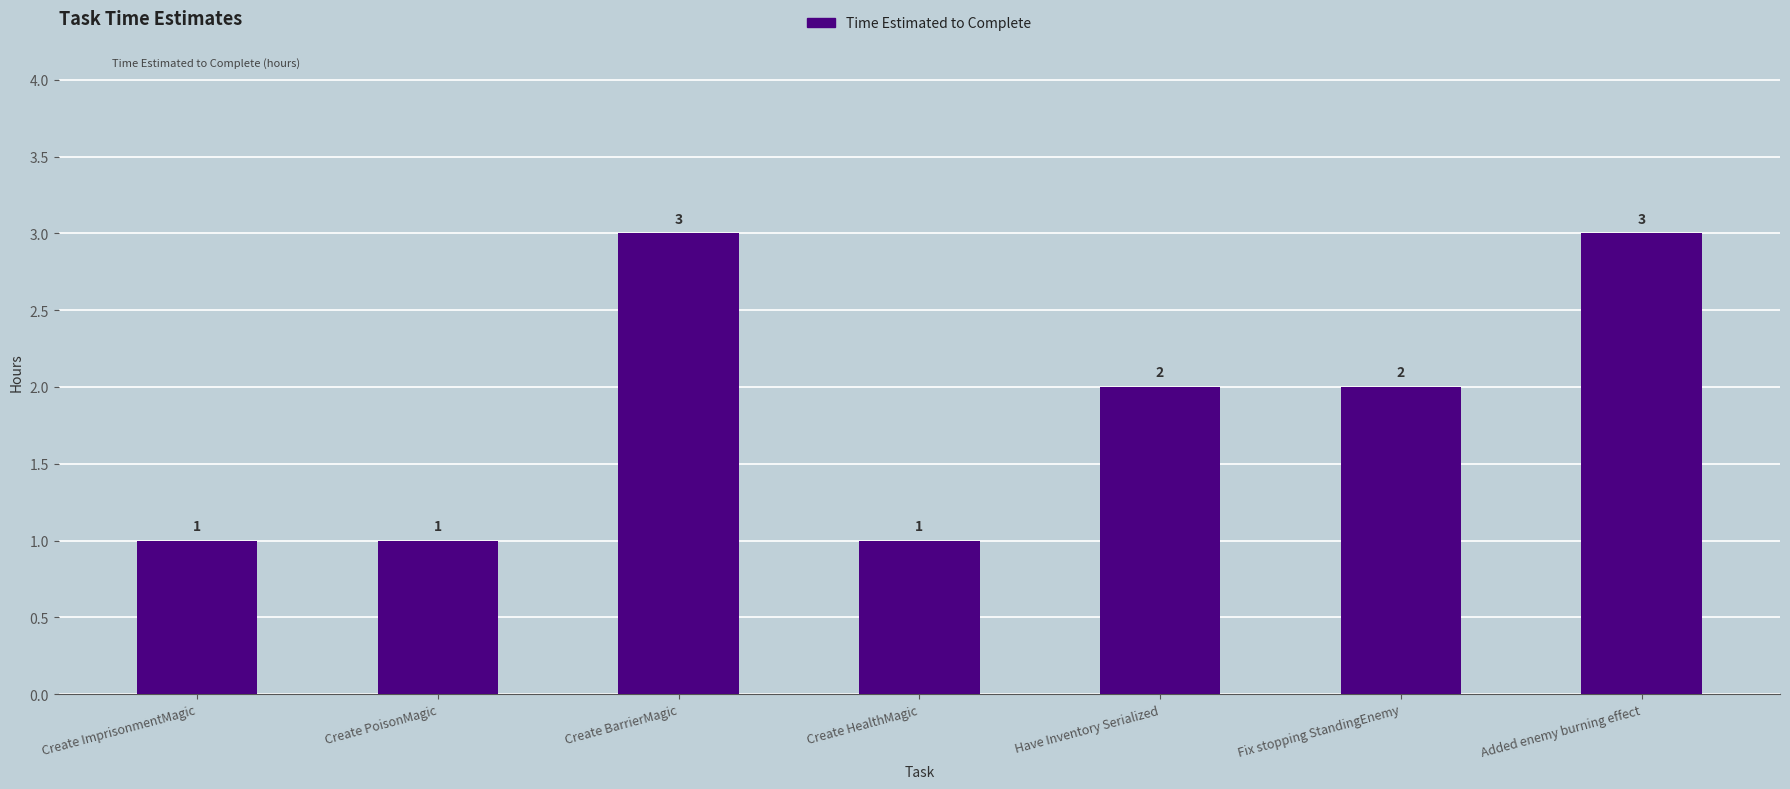

True or false: the data shows 1 at Create BarrierMagic.

False